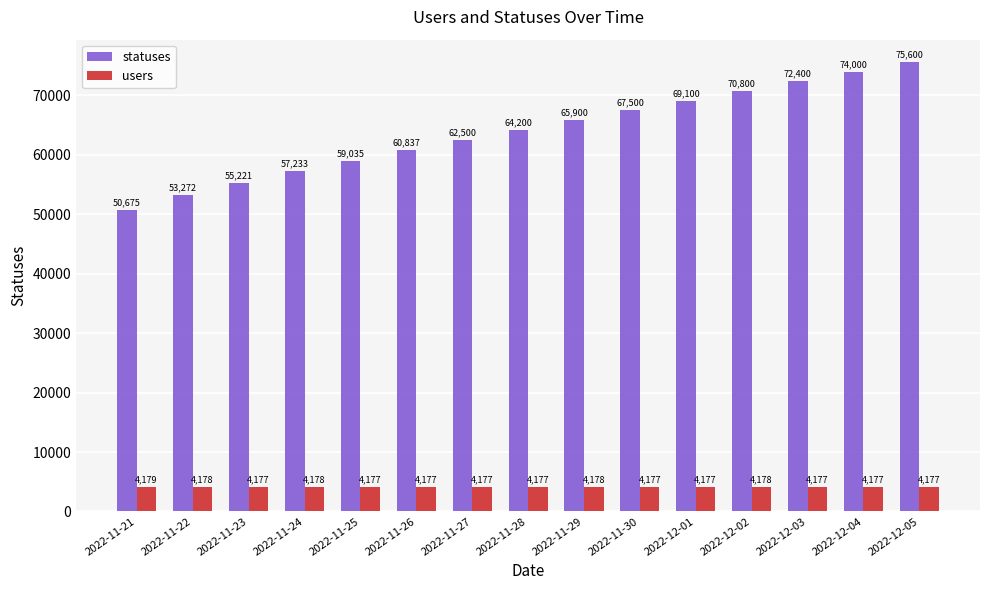

What is the label of the 15th bar from the right?

2022-11-21